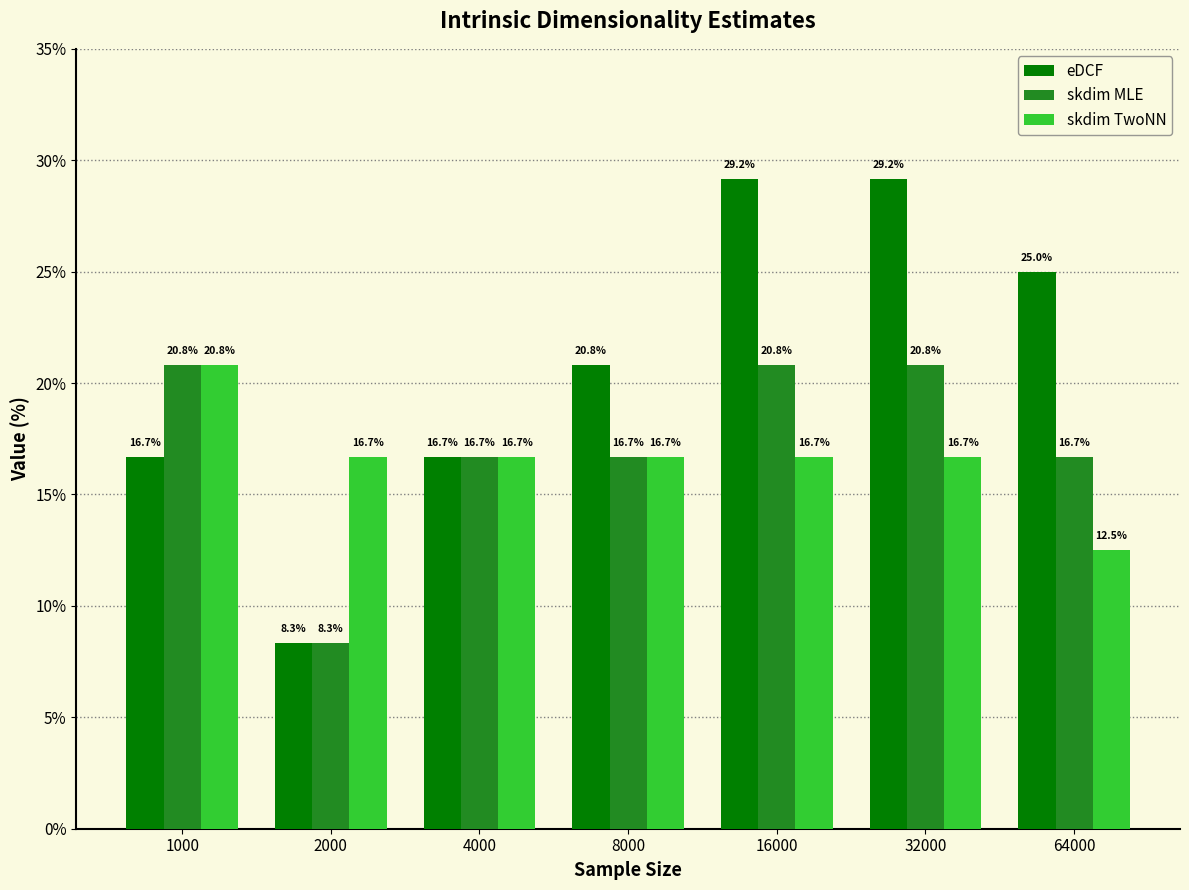

Which series has the largest range (max minus min)?

eDCF